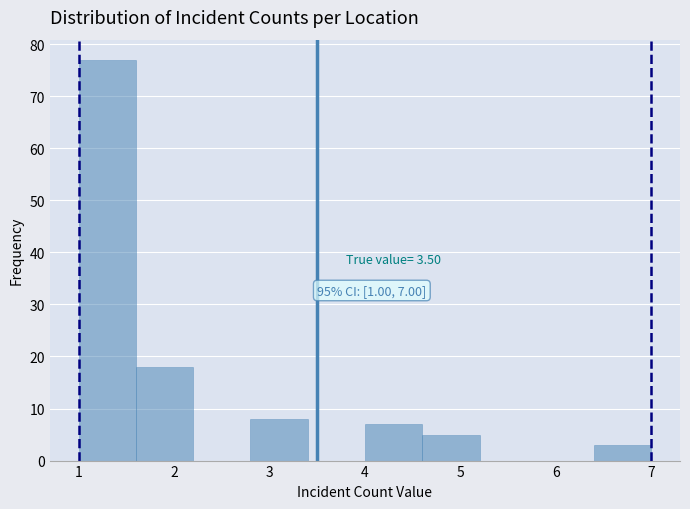

Which range on the x-axis has the tallest bar?

1.0 to 1.6